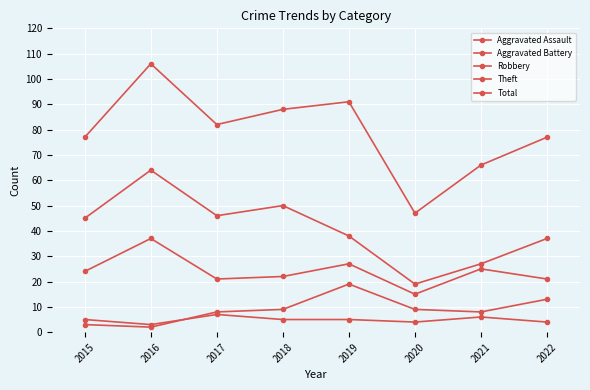

Between 2019 and 2020, which series saw the biggest shift?

Total